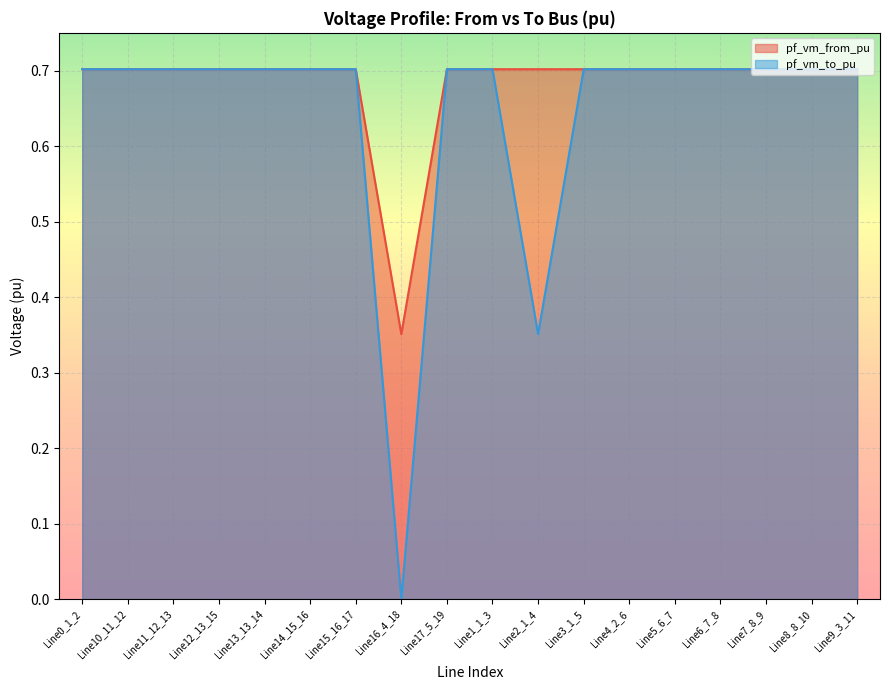

Which label corresponds to the smallest value in the chart?

Line16_4_18